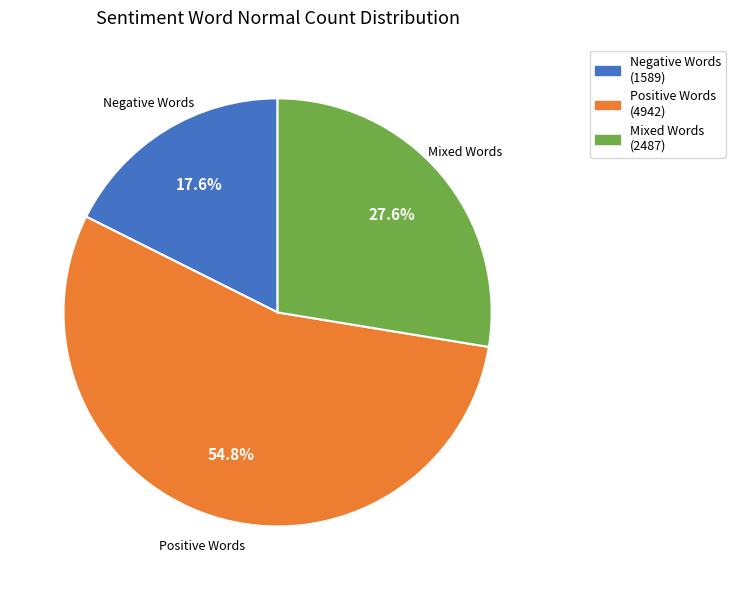

Which has a higher value, Mixed Words (2487) or Negative Words (1589)?

Mixed Words (2487)